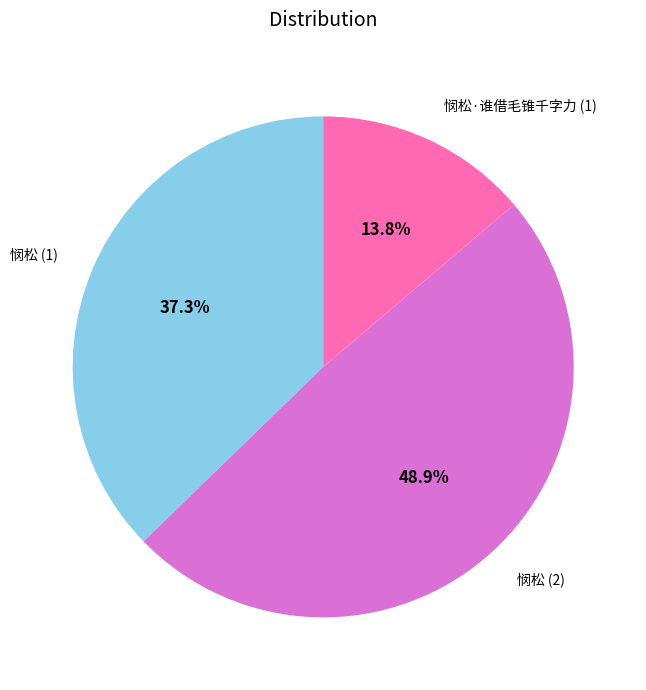

How many segments does this pie chart have?

3